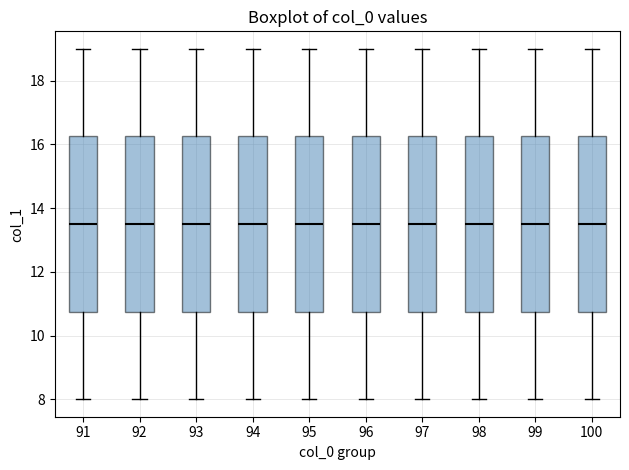

Reading left to right, transcribe this box plot: for each box, give where its median line is, the range the box spans, and where its two whiskers end, as read against the y-axis. The values are not printed on the chart, so give them approximately, as read against the axis.

91: median 13.6, box 10.8 to 16.2, whiskers 8.0 to 19.0
92: median 13.6, box 10.8 to 16.2, whiskers 8.0 to 19.0
93: median 13.6, box 10.8 to 16.2, whiskers 8.0 to 19.0
94: median 13.6, box 10.8 to 16.2, whiskers 8.0 to 19.0
95: median 13.6, box 10.8 to 16.2, whiskers 8.0 to 19.0
96: median 13.6, box 10.8 to 16.2, whiskers 8.0 to 19.0
97: median 13.6, box 10.8 to 16.2, whiskers 8.0 to 19.0
98: median 13.6, box 10.8 to 16.2, whiskers 8.0 to 19.0
99: median 13.6, box 10.8 to 16.2, whiskers 8.0 to 19.0
100: median 13.6, box 10.8 to 16.2, whiskers 8.0 to 19.0